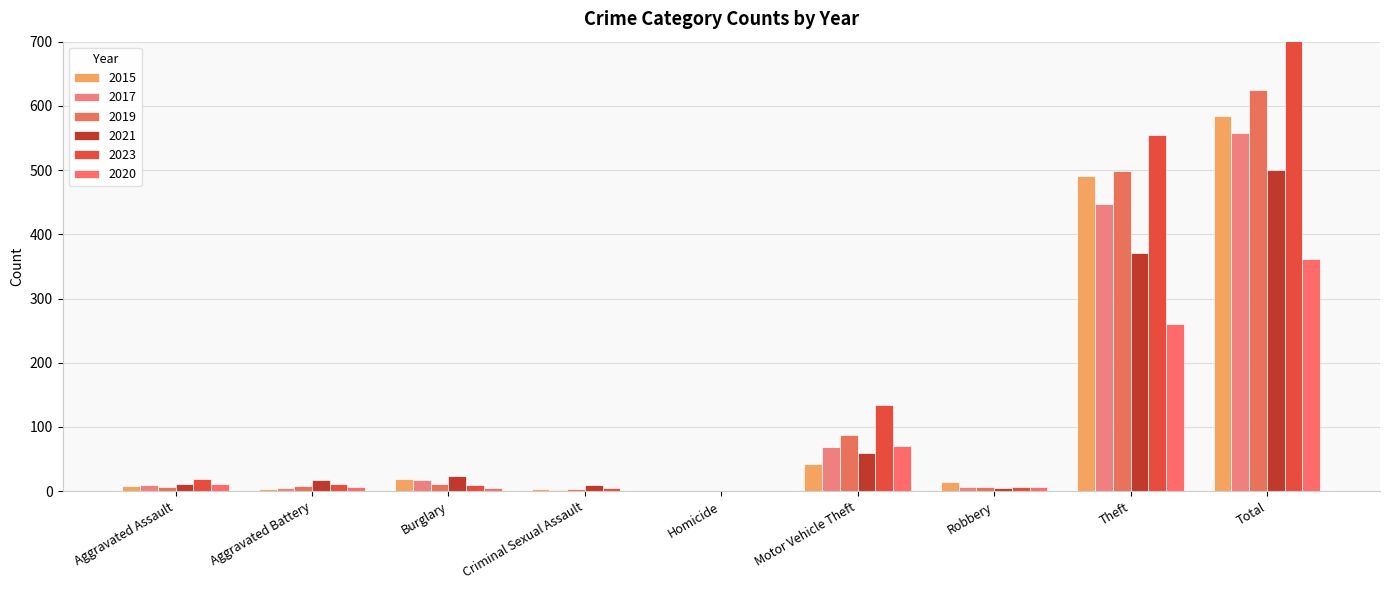

Is the value of 2023 at Total greater than the value of 2017 at Aggravated Assault?

Yes